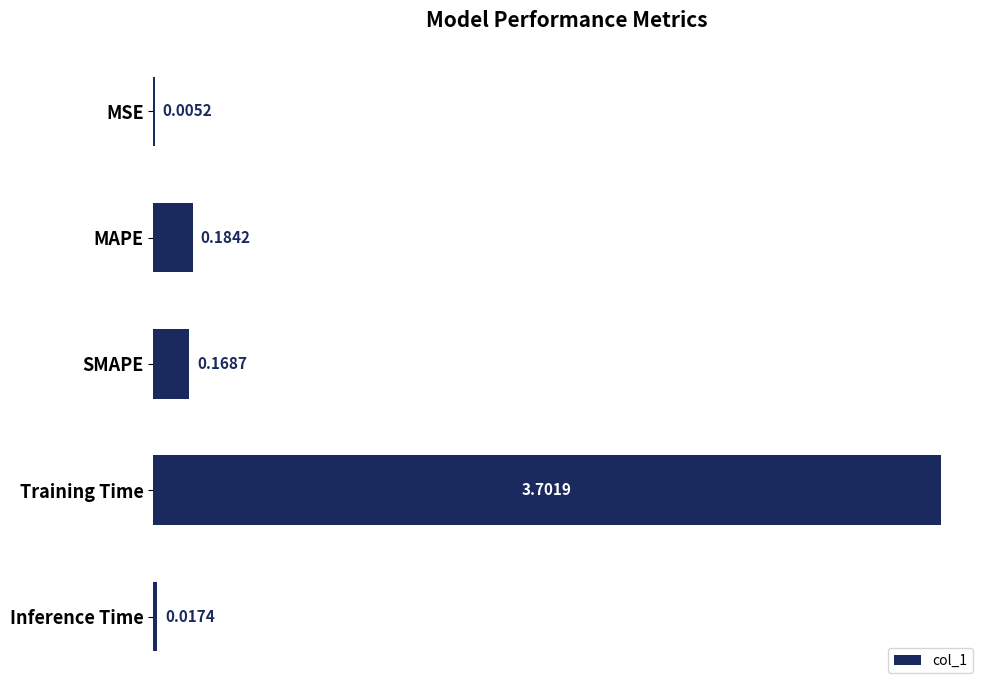

Between Inference Time and SMAPE, which is larger?

SMAPE